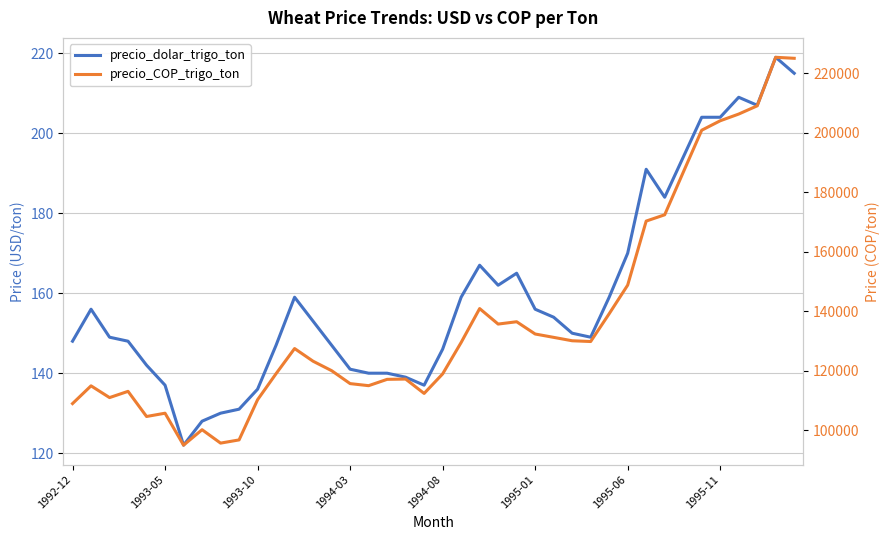

What position from the right is 1993-10?

30